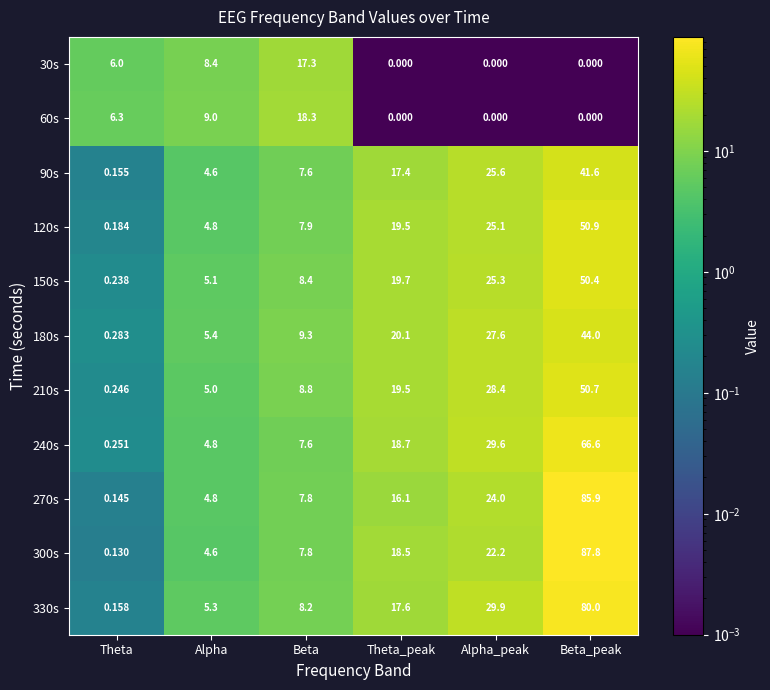

At which label does 30s reach its peak?

Beta